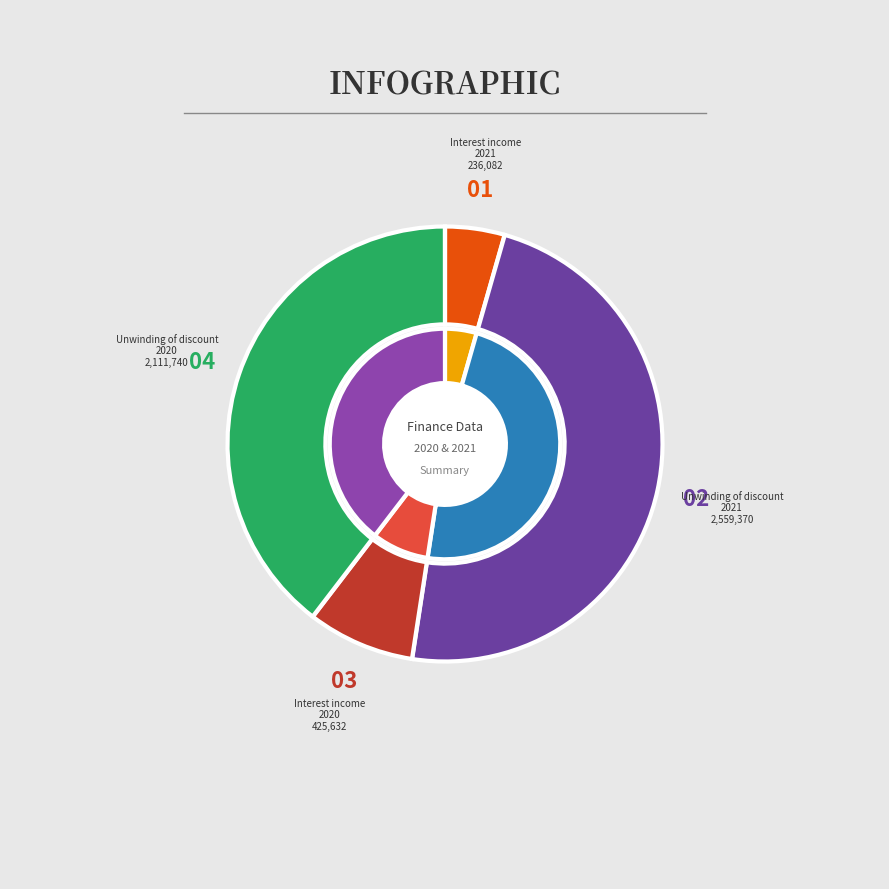

True or false: Interest income
2021 accounts for 4% of the total.

True